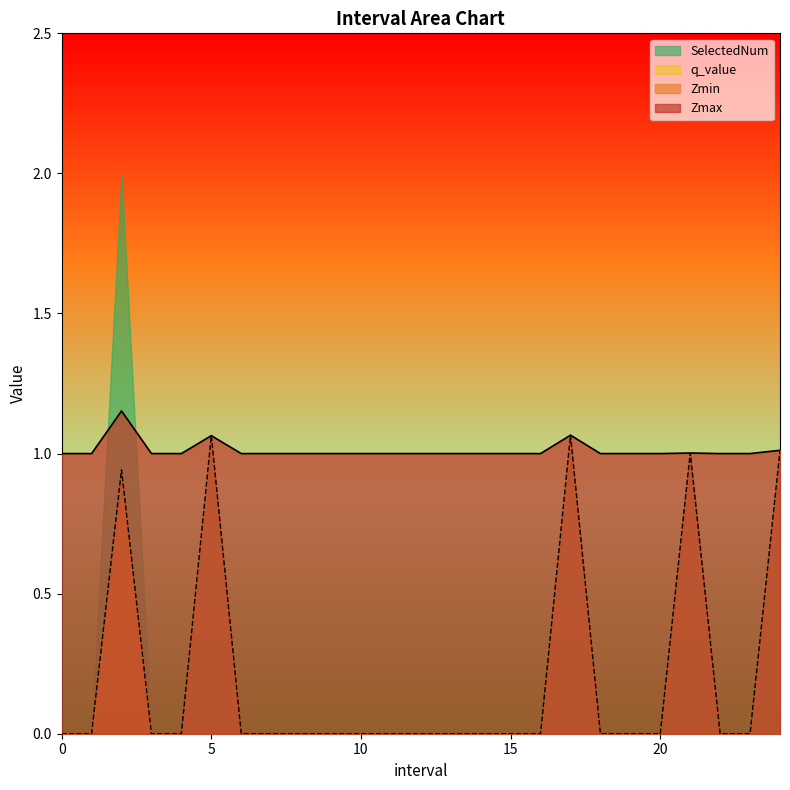

How many categories are shown in the chart?

25